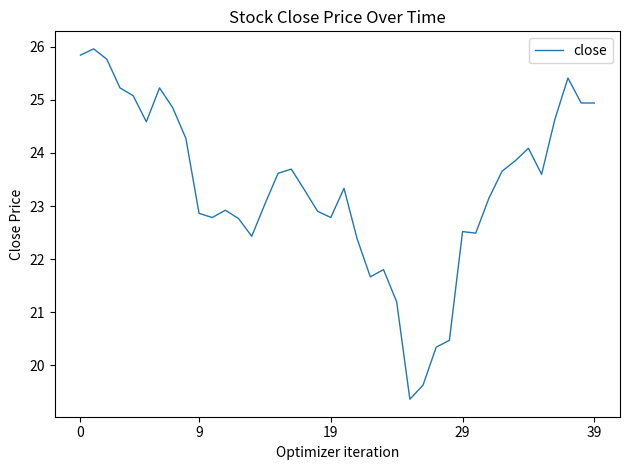

What is the maximum value shown in the chart?

26.0